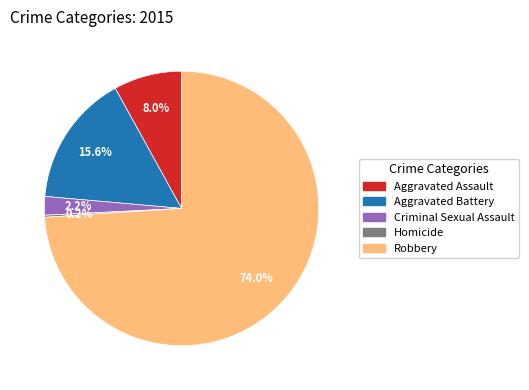

Which has a higher value, Criminal Sexual Assault or Robbery?

Robbery